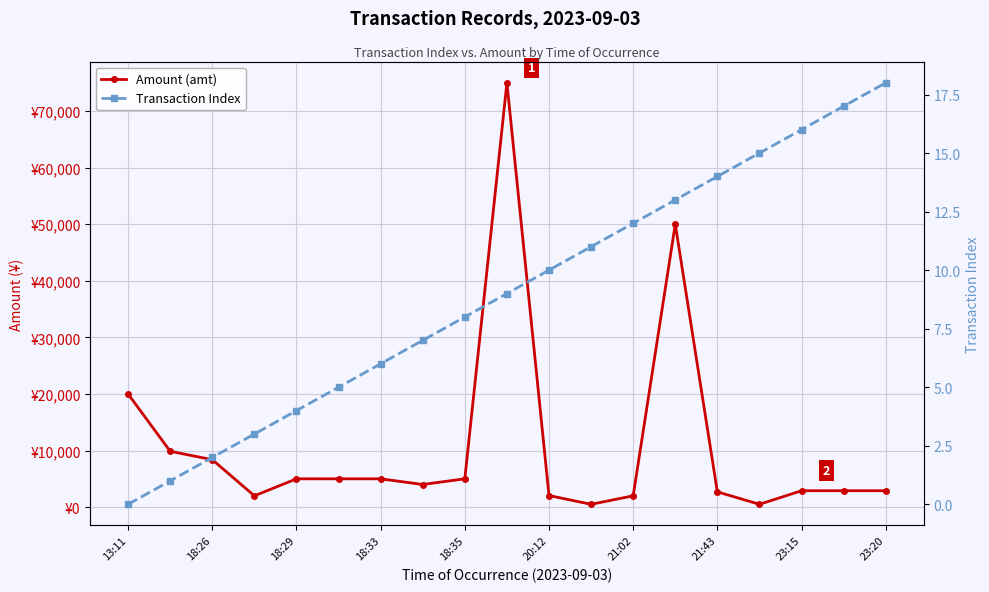

True or false: Amount (amt) and Transaction Index intersect in this chart.

False